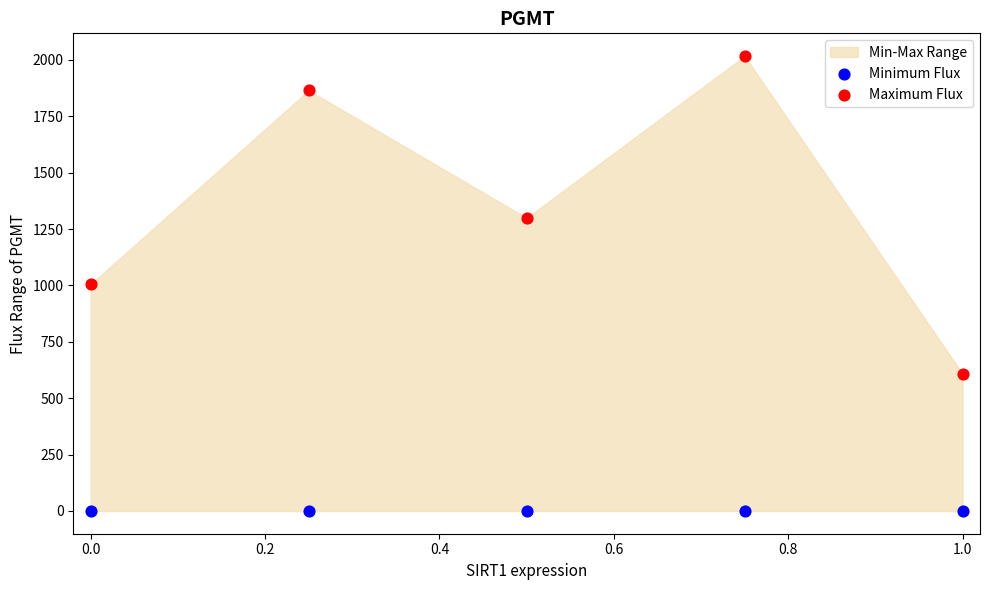

Which series reaches the minimum Y coordinate?

Minimum Flux